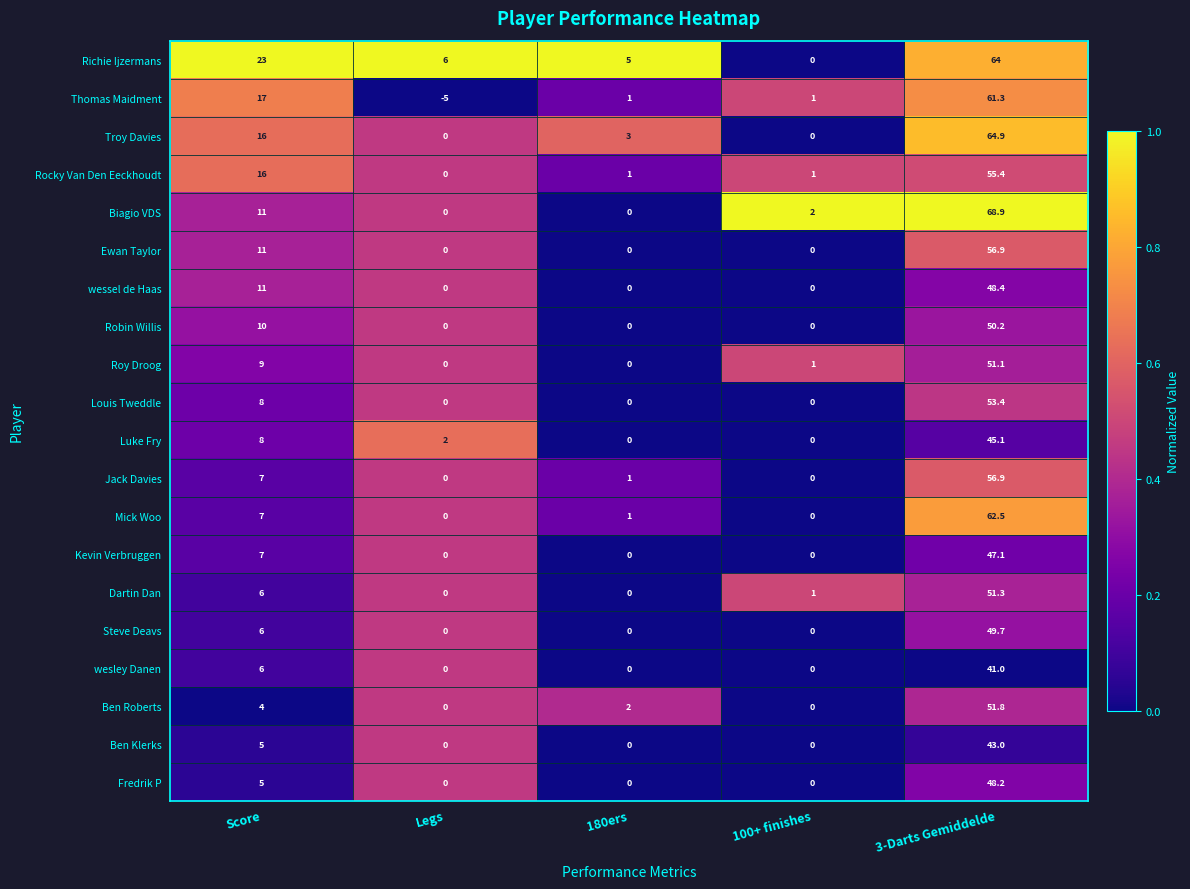

Which category has the lowest value across all series?

Legs